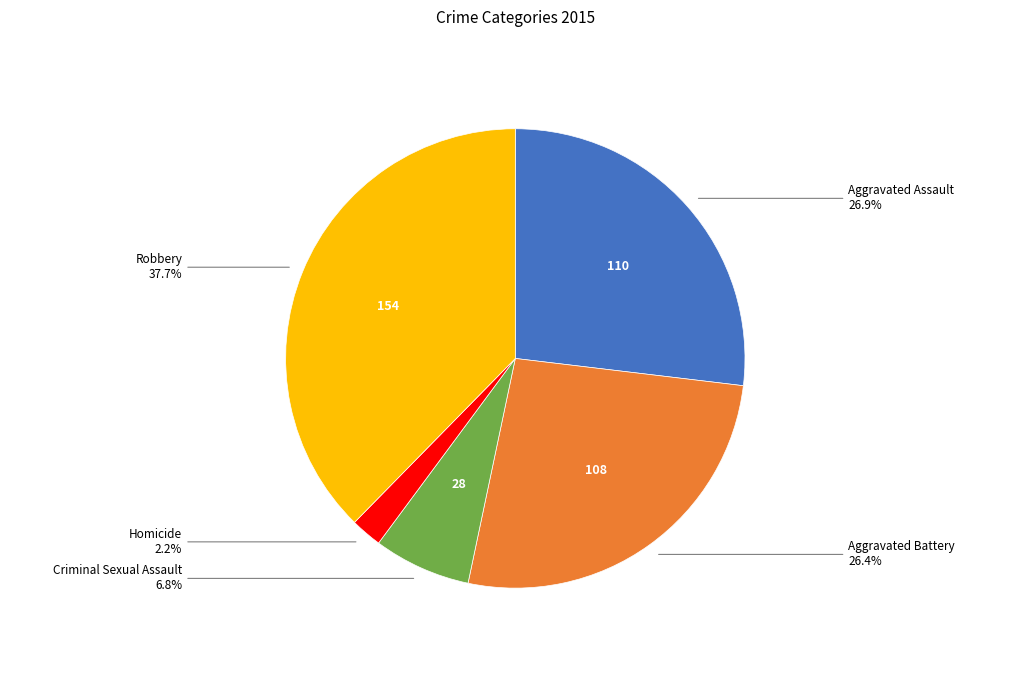

Is there any slice that represents more than half of the pie?

No